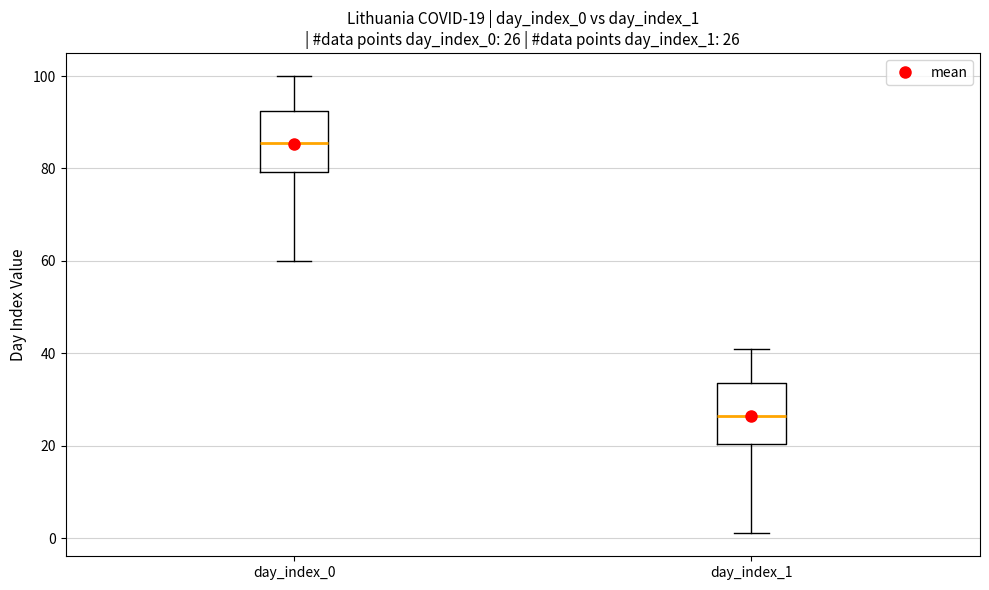

Which box's median line is the highest?

day_index_0